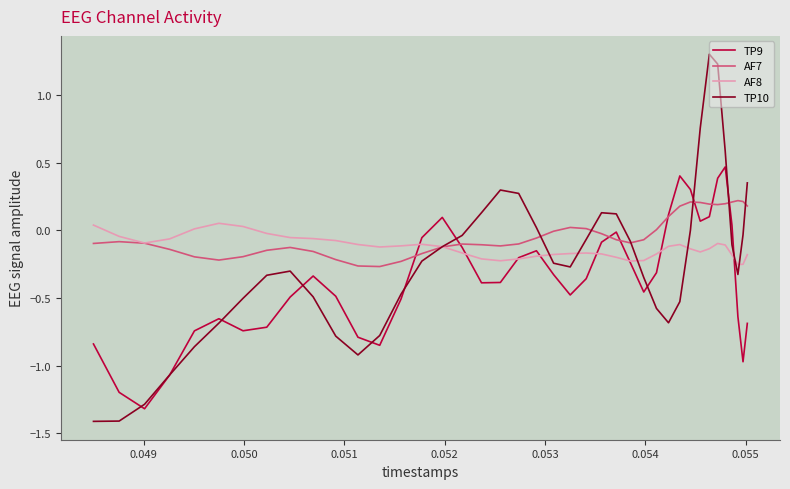

True or false: AF8 has a value of -0.1 at 0.052.

True